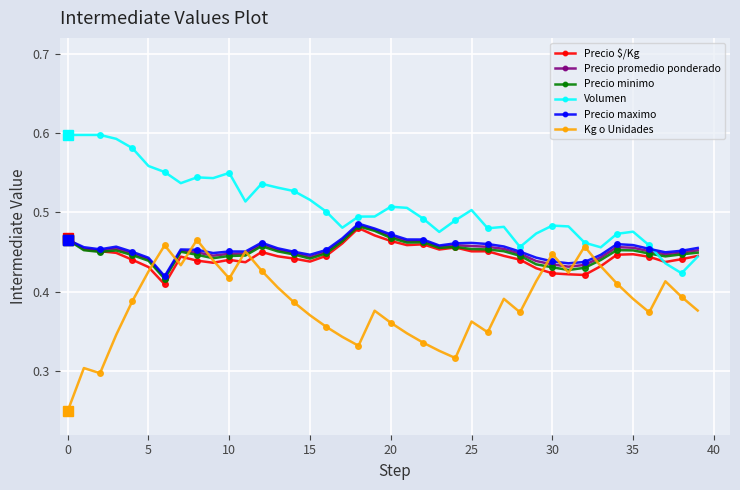

After their last crossing, which series has the higher values: Volumen or Precio minimo?

Precio minimo